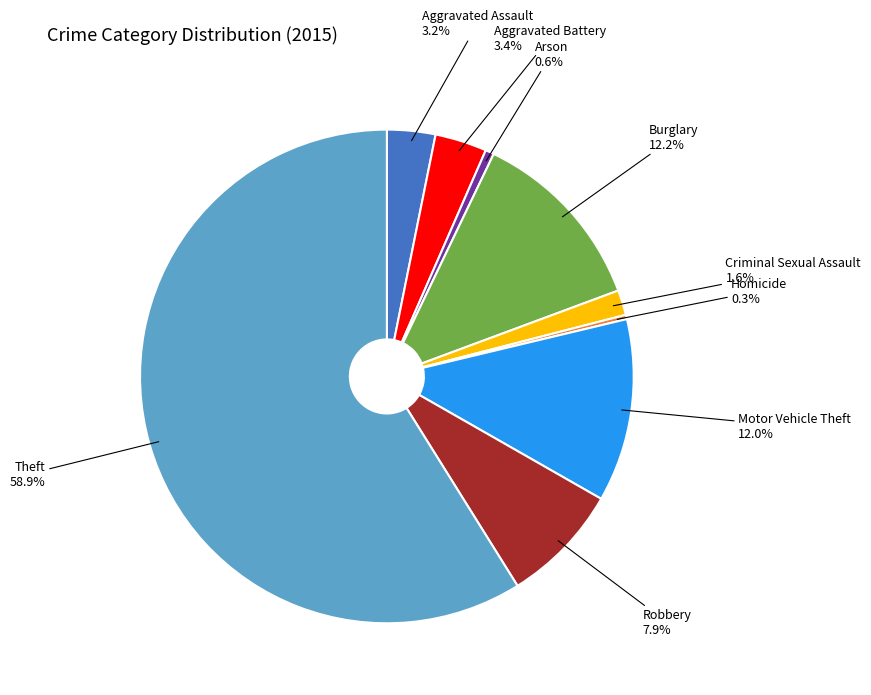

To the nearest percent, what is the average slice percentage?

11%